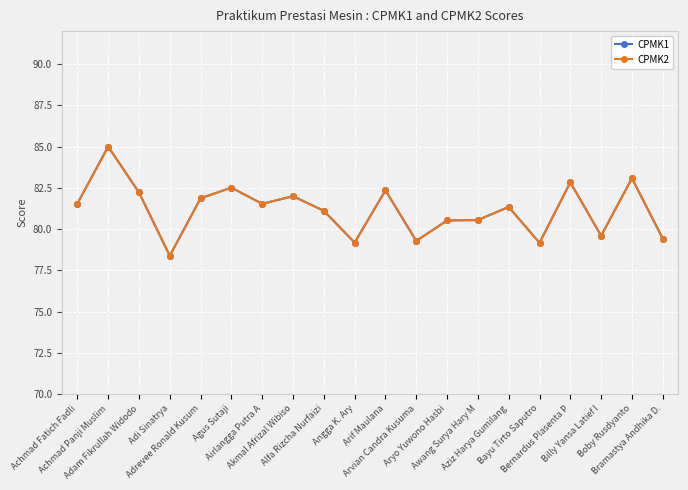

What is the value of the CPMK1 point at the 5th from the left?

81.9